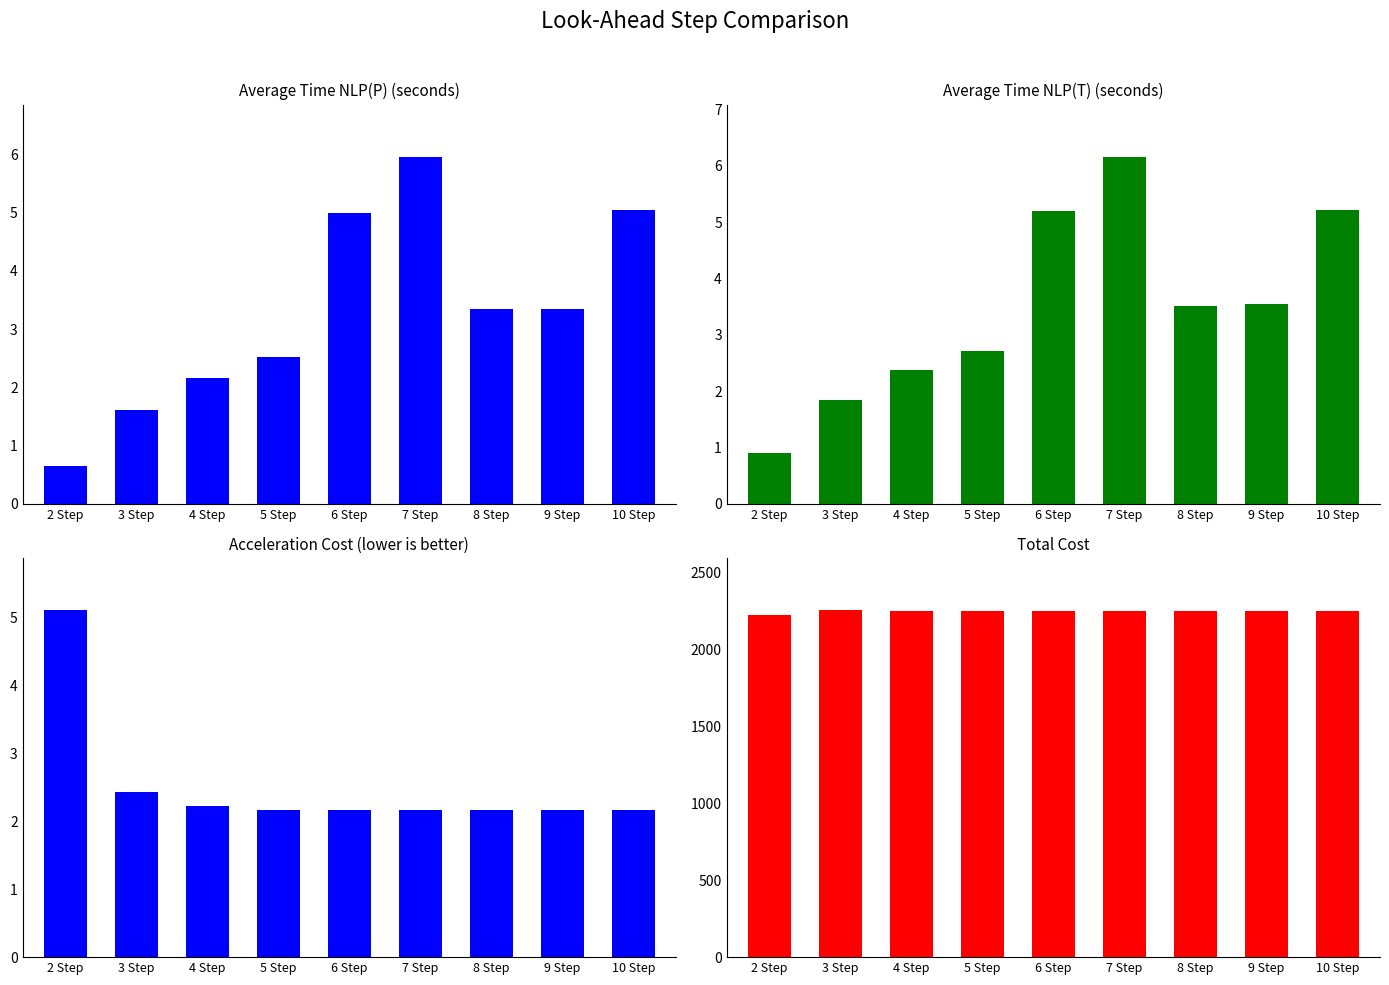

At which label does Average Time NLP(T) (seconds) first exceed 3?

6 Step